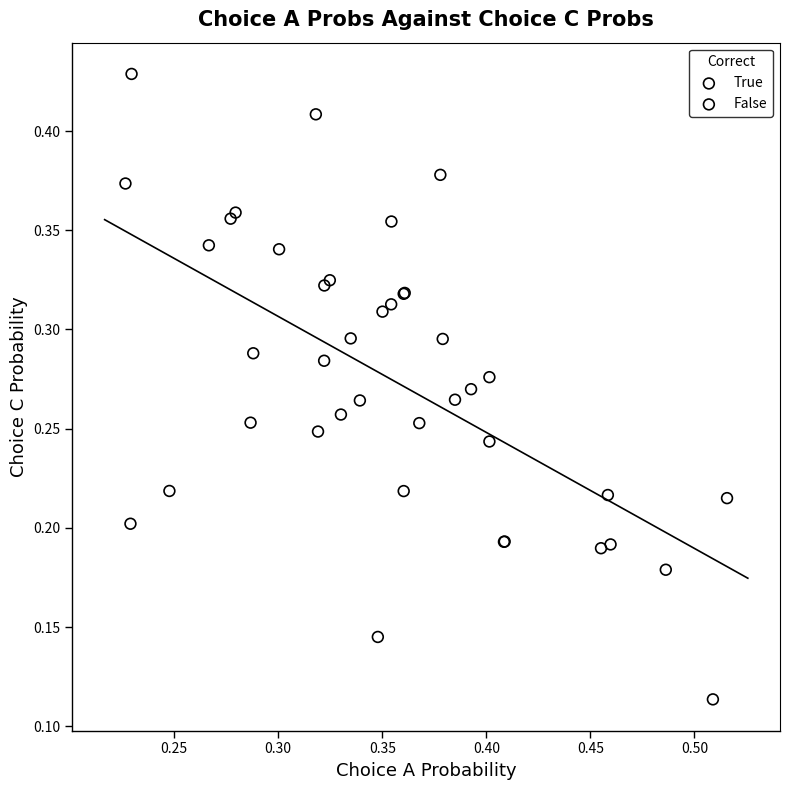

Which series contains the highest Y value?

True